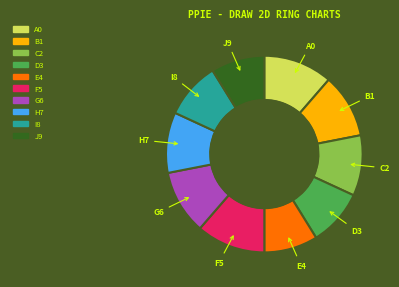

Does any single category account for the majority?

No